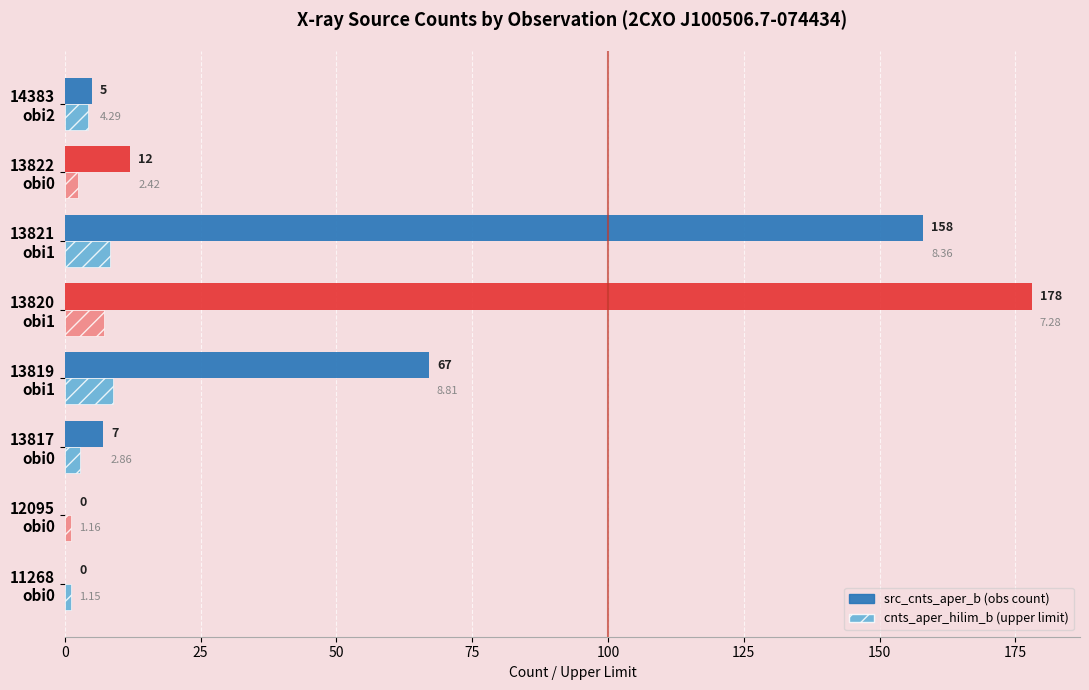

At which category is the sum across all series the highest?

13820
obi1